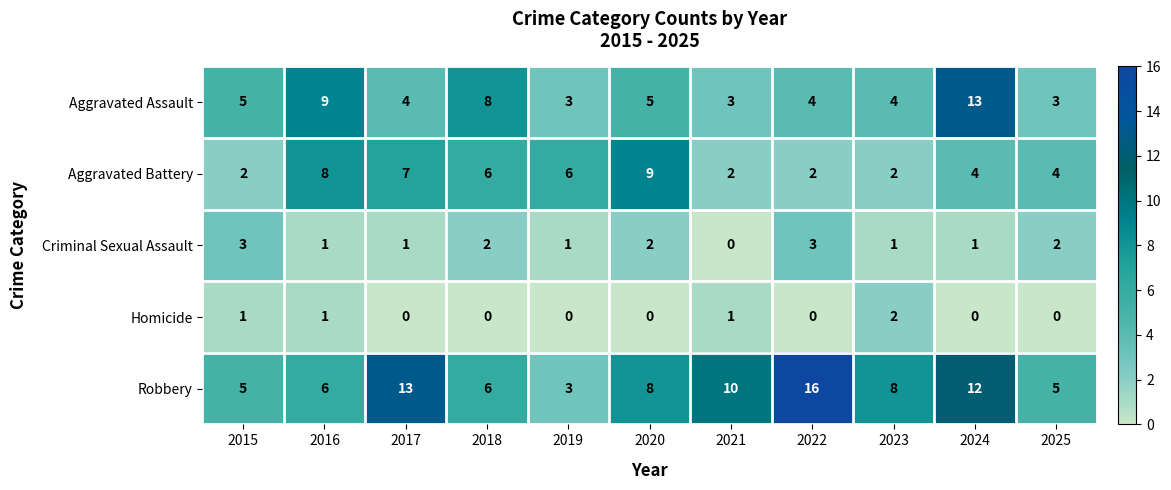

The value of Robbery at 2022 is 21. True or false?

False